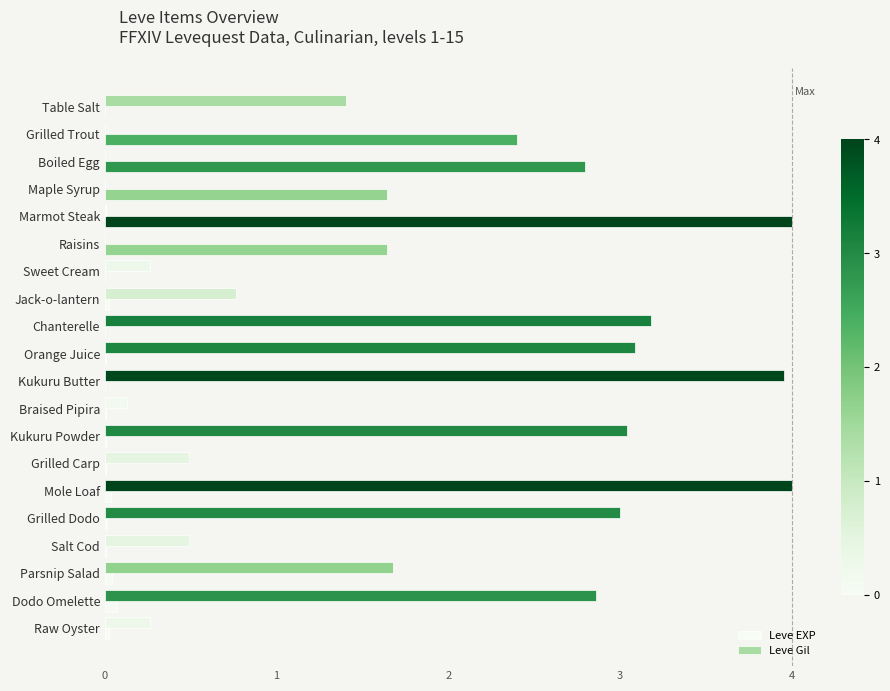

How many series are shown in this chart?

2